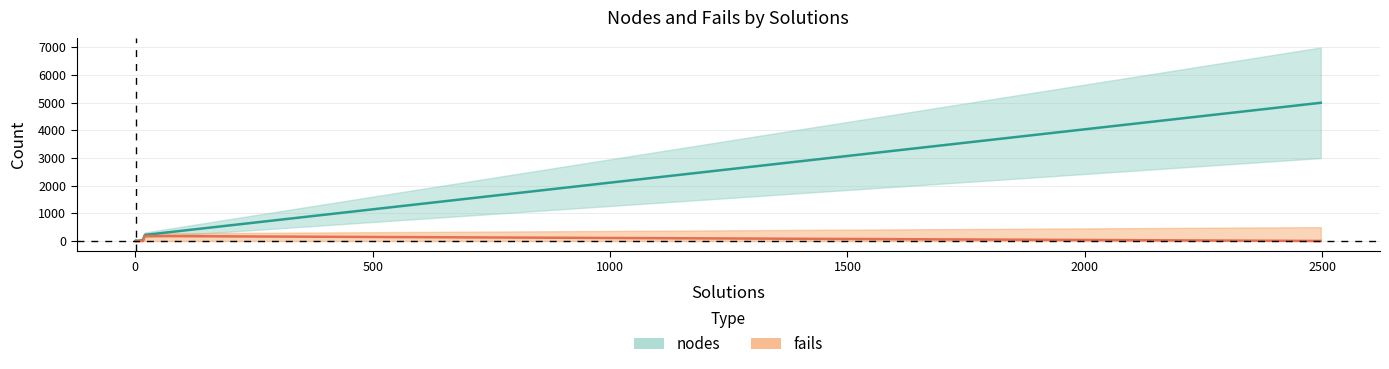

True or false: nodes has a value of 3 at 1.

True